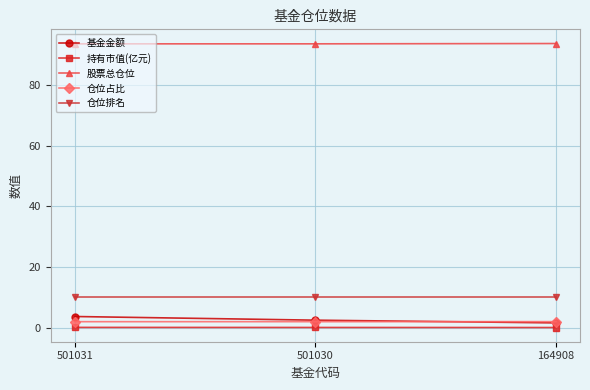

How many lines are shown in the chart?

5